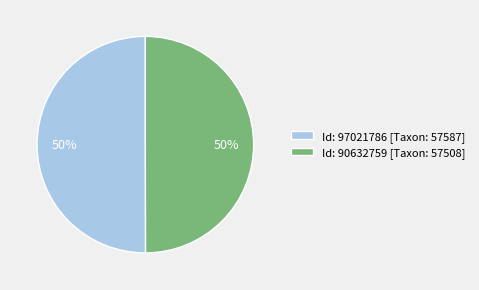

Approximately how many times larger is the value at Id: 97021786 [Taxon: 57587] compared to Id: 90632759 [Taxon: 57508]?

1.0